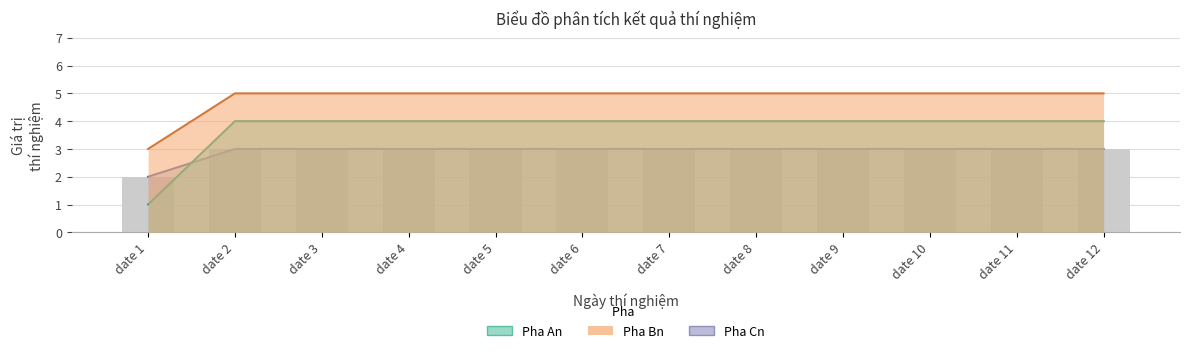

What is the spread (max minus min) of values at date 1?

2